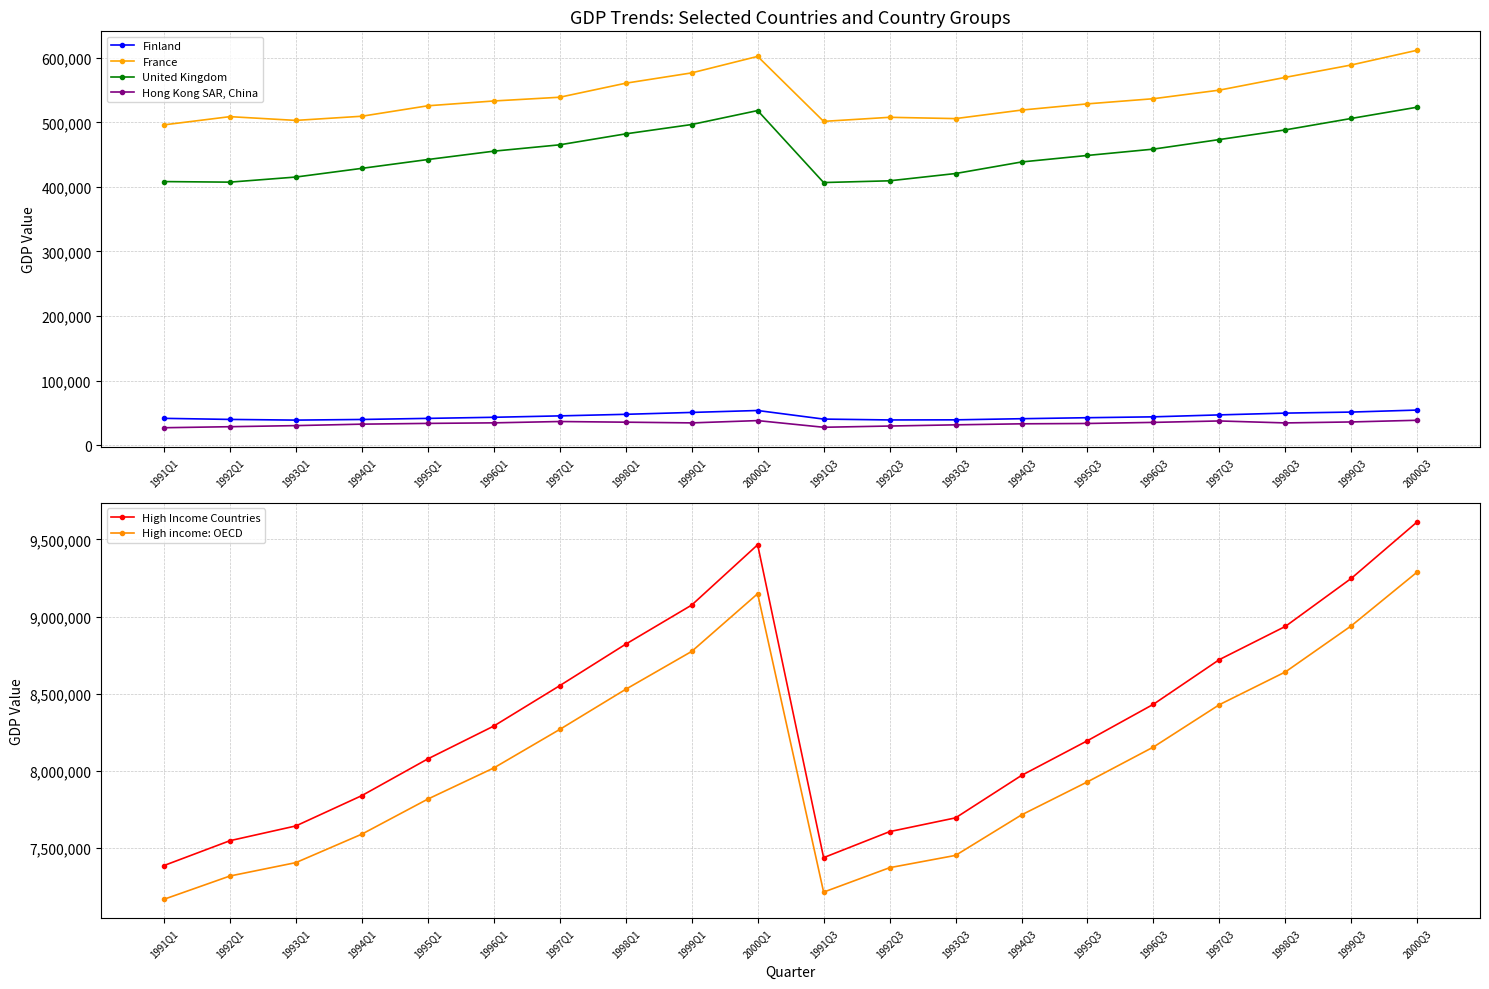

At which category is the sum across all series the highest?

2000Q3